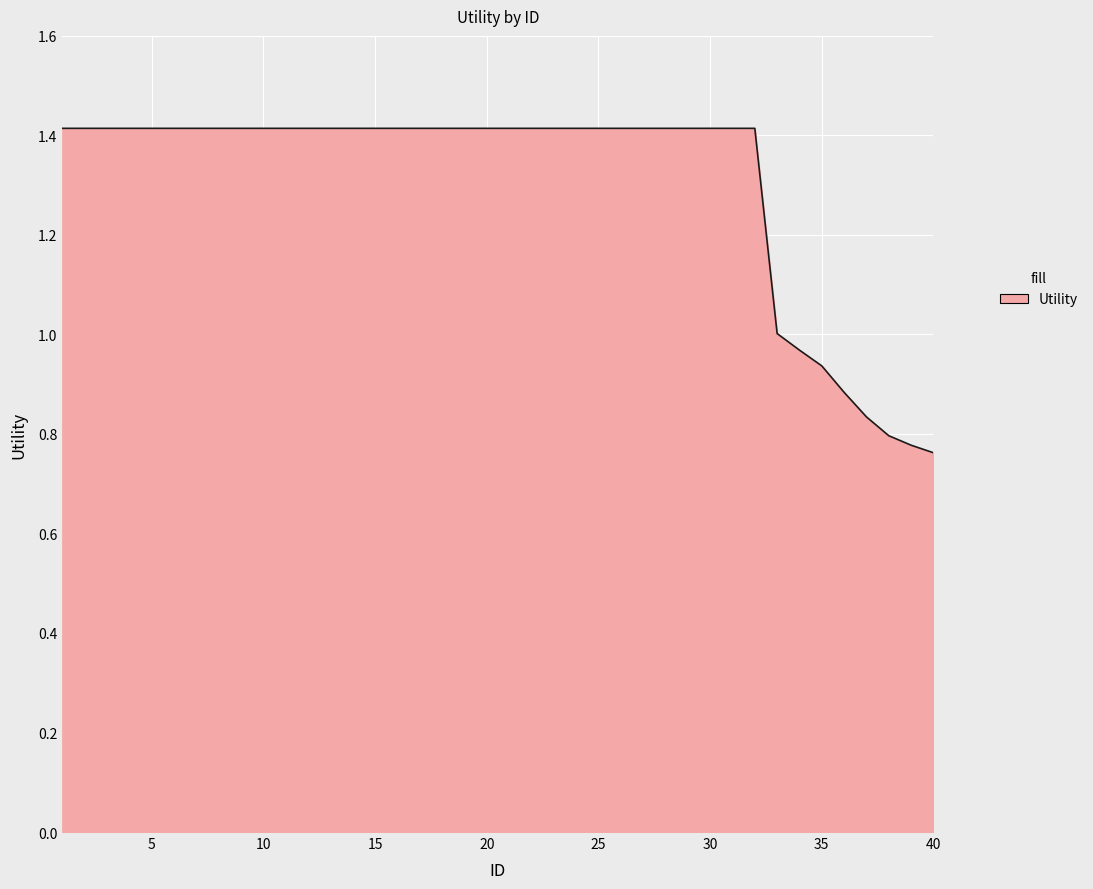

What is the maximum value shown in the chart?

1.4